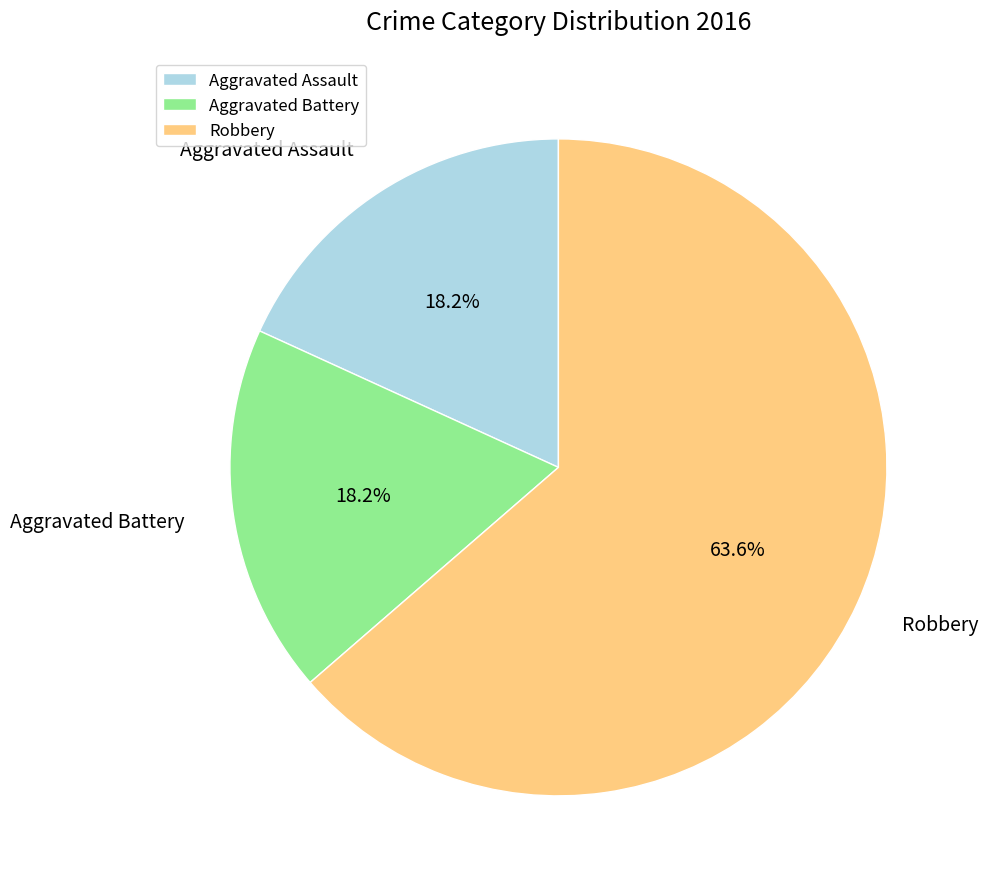

Which slice is the largest?

Robbery